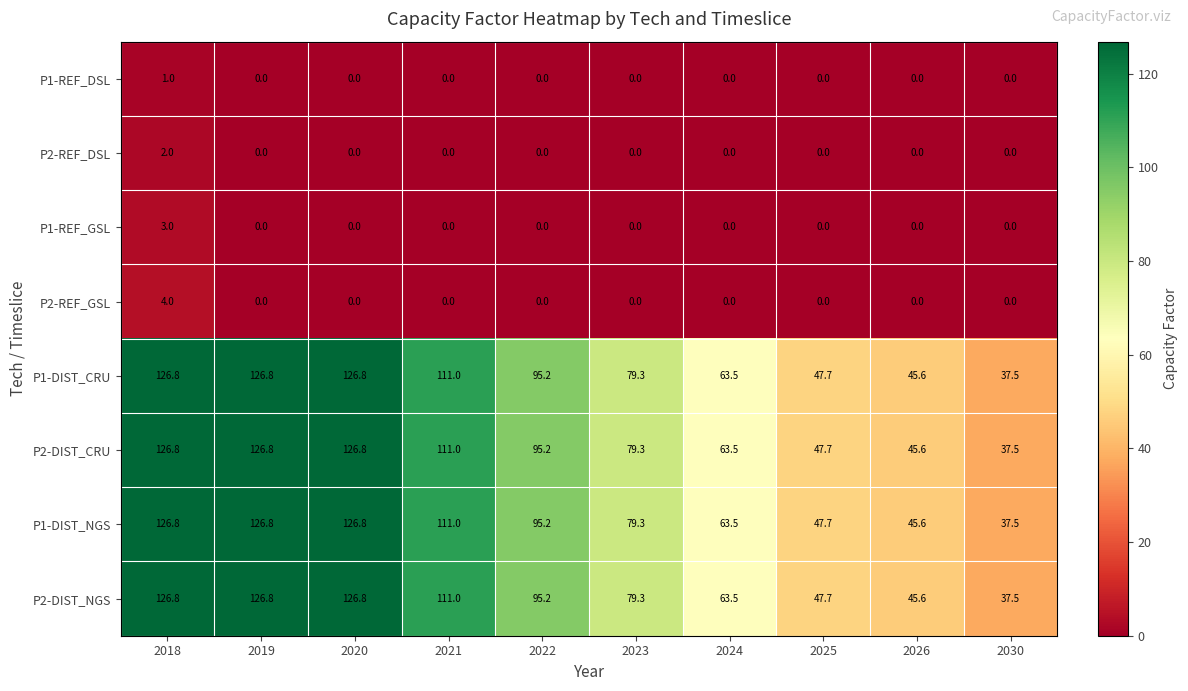

Where does the P1-DIST_NGS series first go above 95?

2018